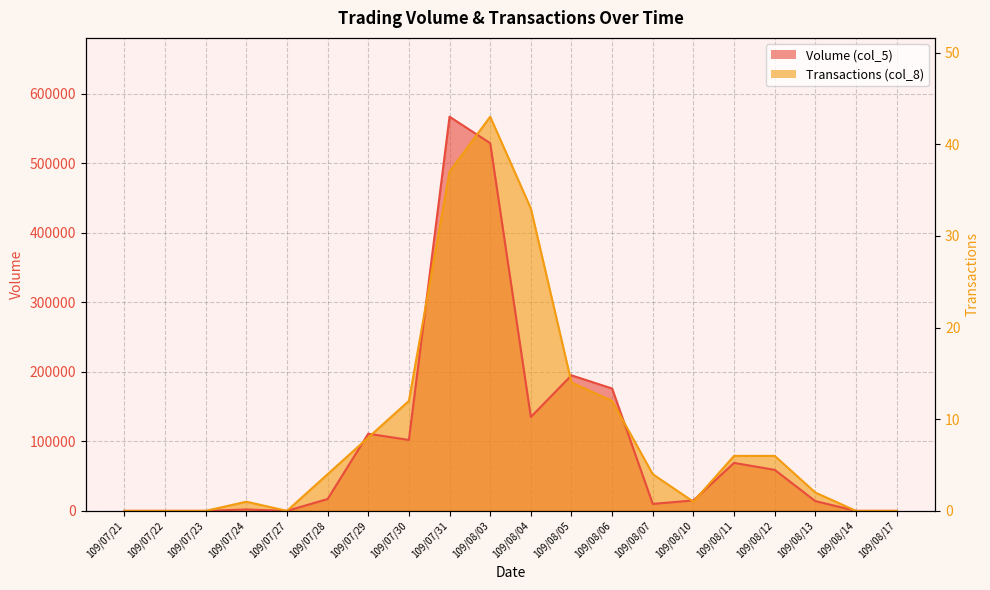

At which category does Transactions (col_8) reach its first local peak?

109/07/24